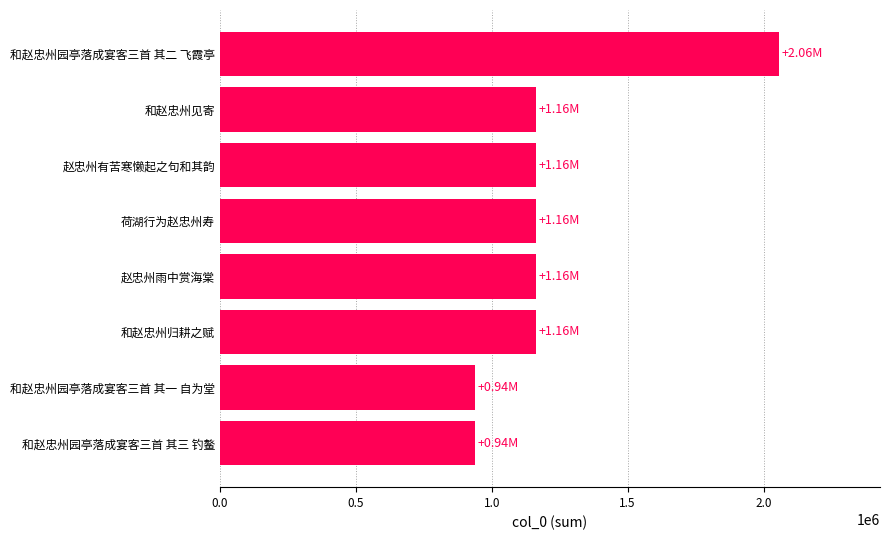

What is the ratio of the value at 赵忠州有苦寒懒起之句和其韵 to the value at 和赵忠州园亭落成宴客三首 其一 自为堂?

1.2